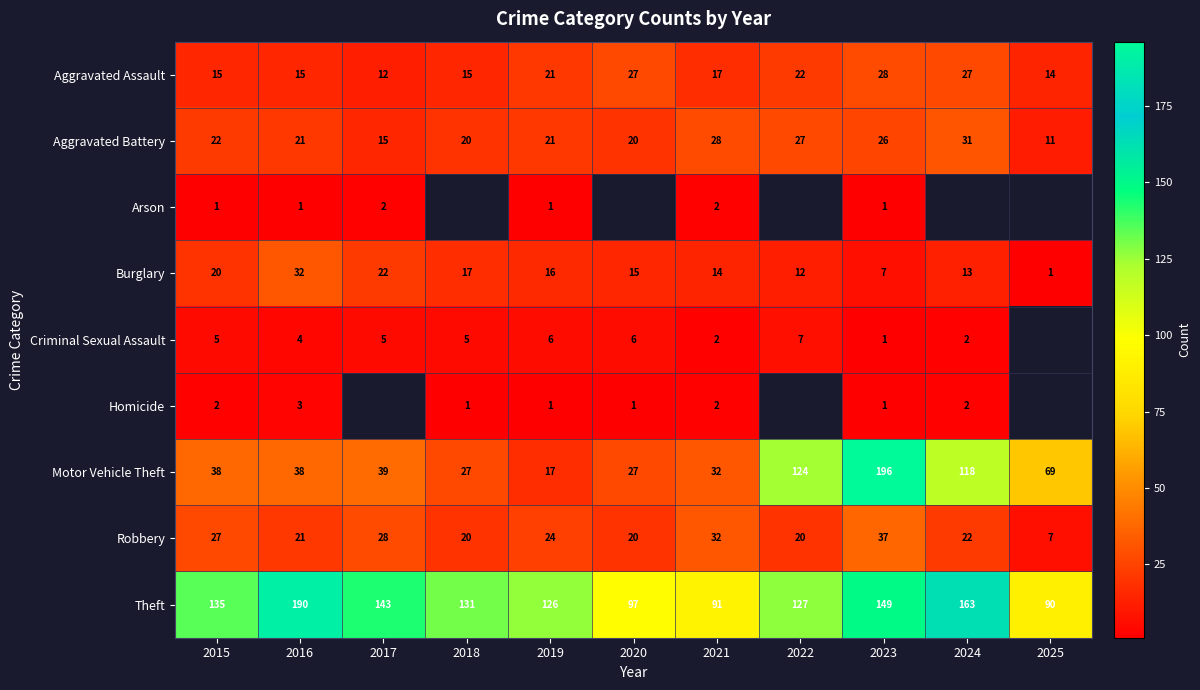

At how many categories does at least one series exceed 173?

2